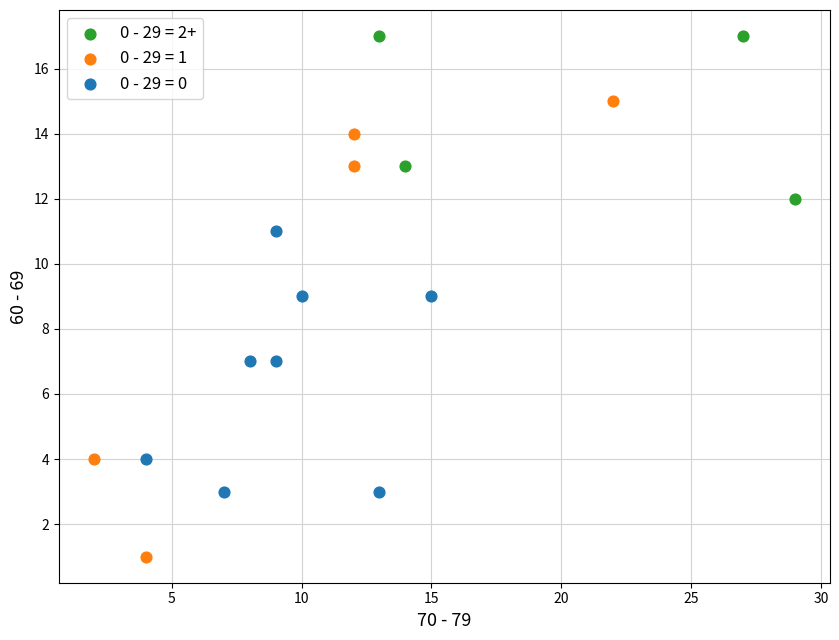

Which series reaches the maximum Y coordinate?

0 - 29 = 2+